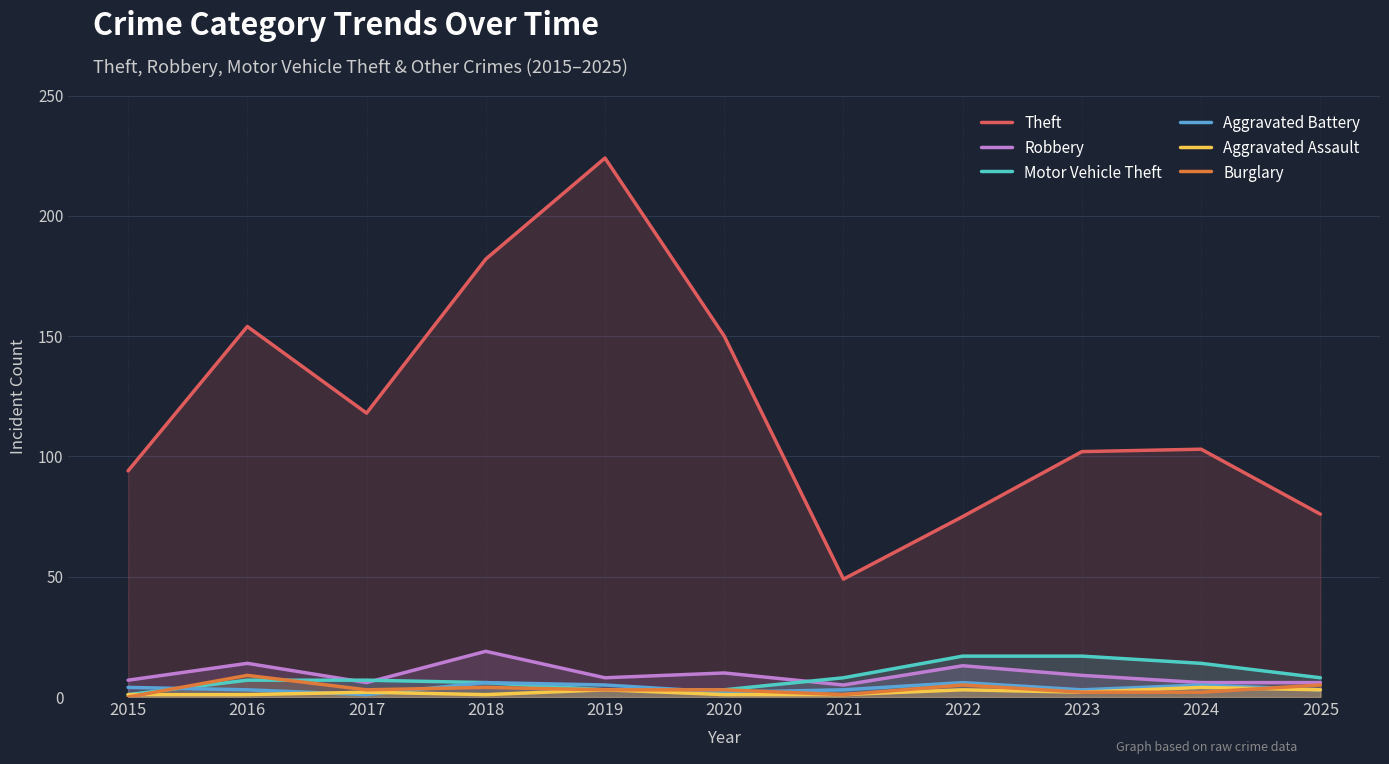

How many lines are shown in the chart?

6